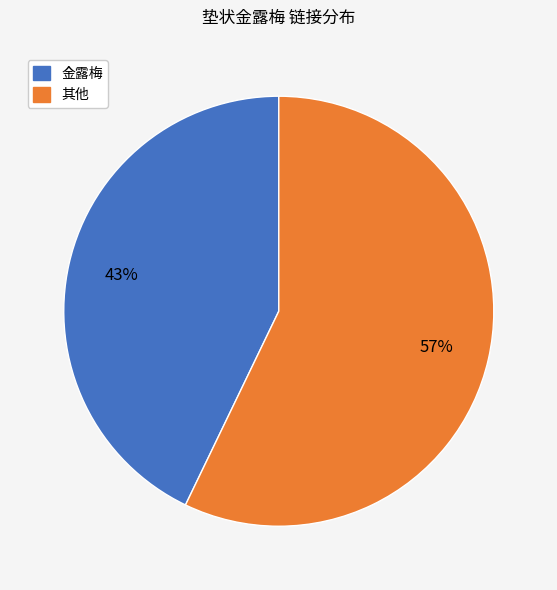

Is there a majority slice in this chart?

Yes